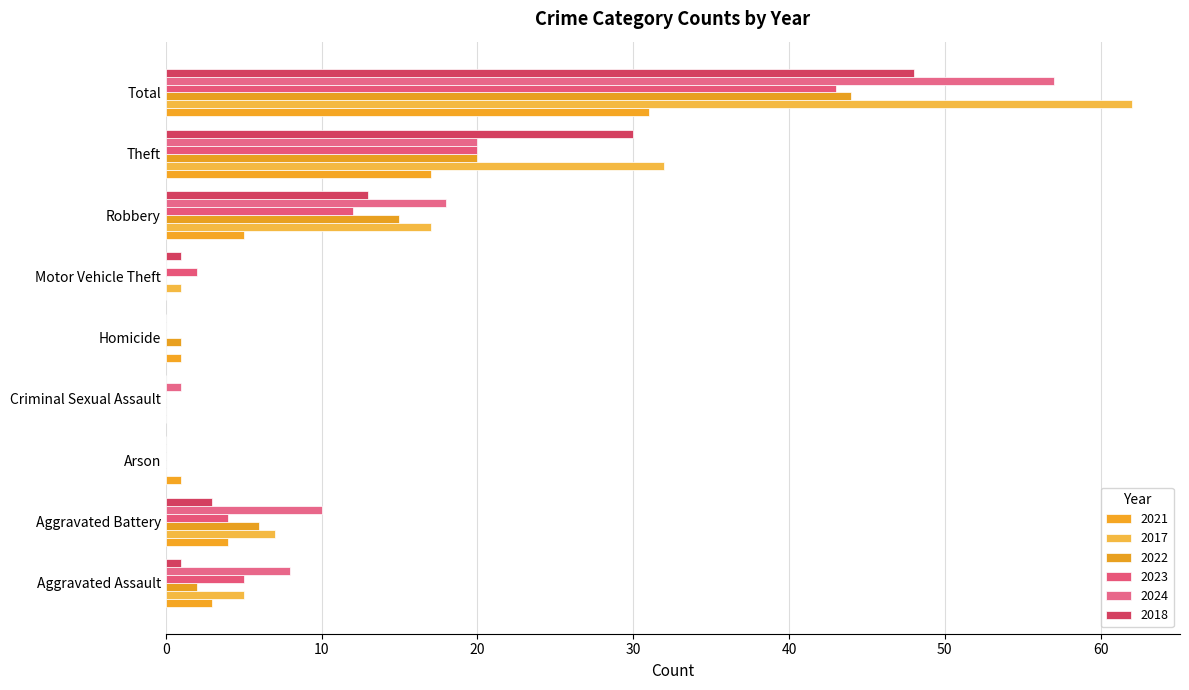

How many distinct data groups are displayed?

6